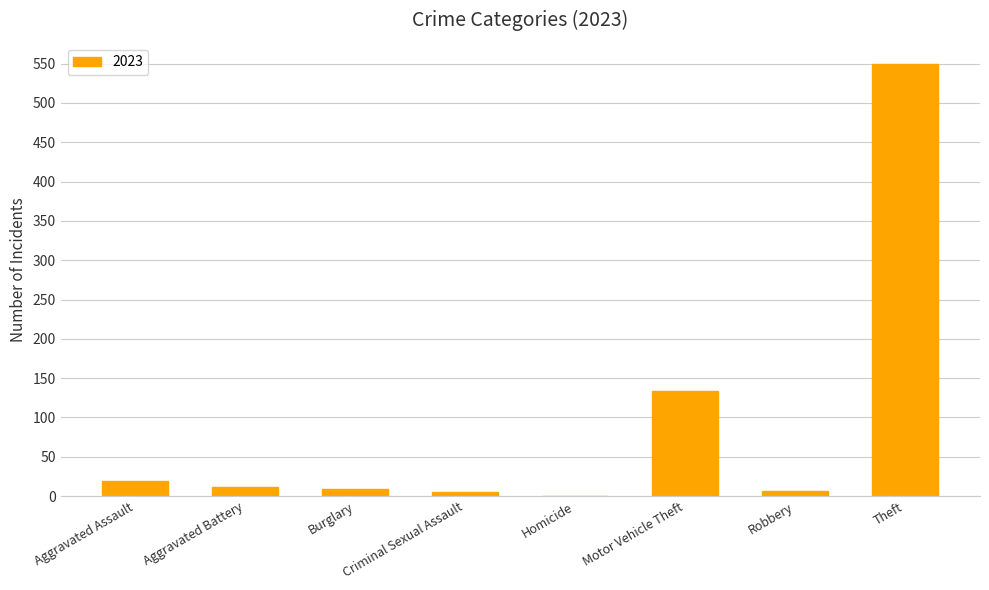

Which category has the highest value across all series?

Theft